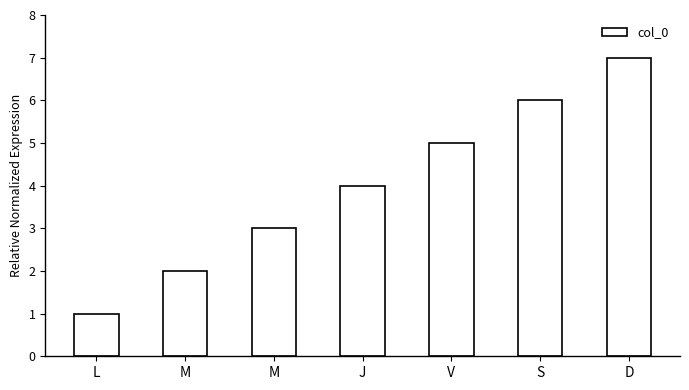

Which category has the highest value across all series?

D